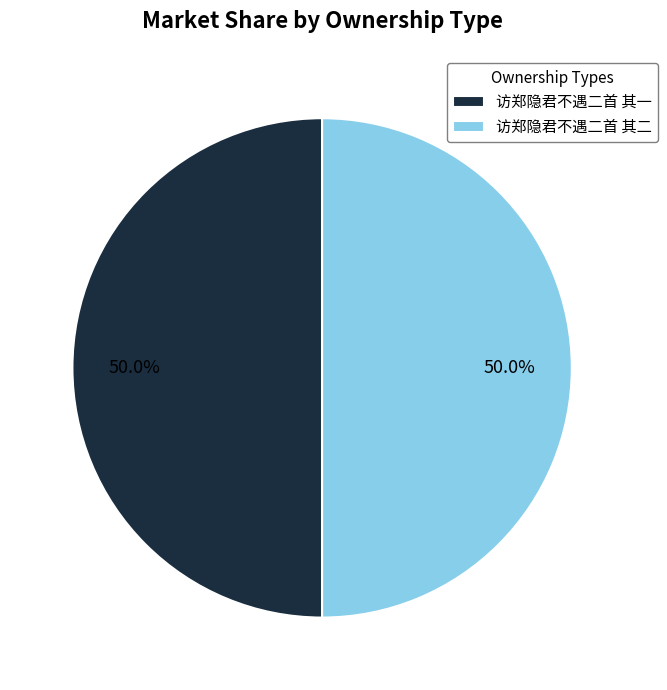

To the nearest percent, what is the average slice percentage?

50%